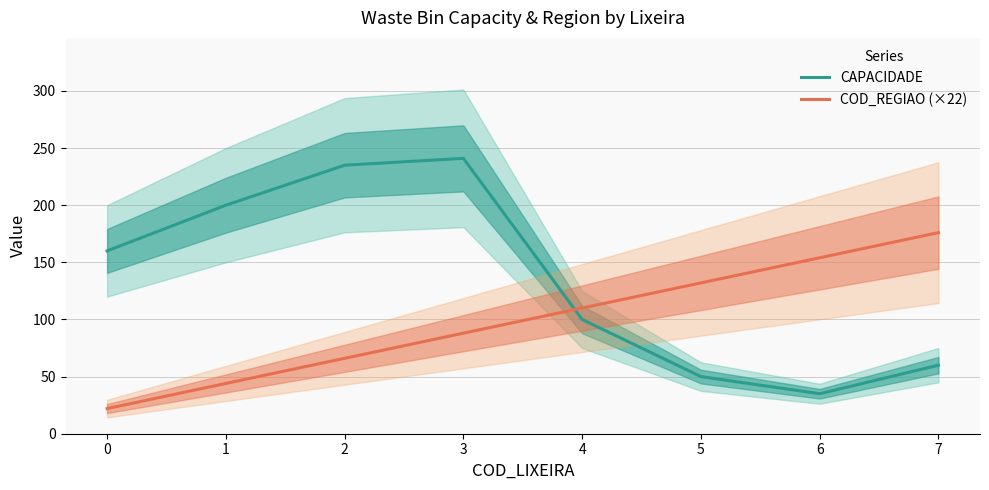

After their last crossing, which series has the higher values: COD_REGIAO (×22) or CAPACIDADE?

COD_REGIAO (×22)